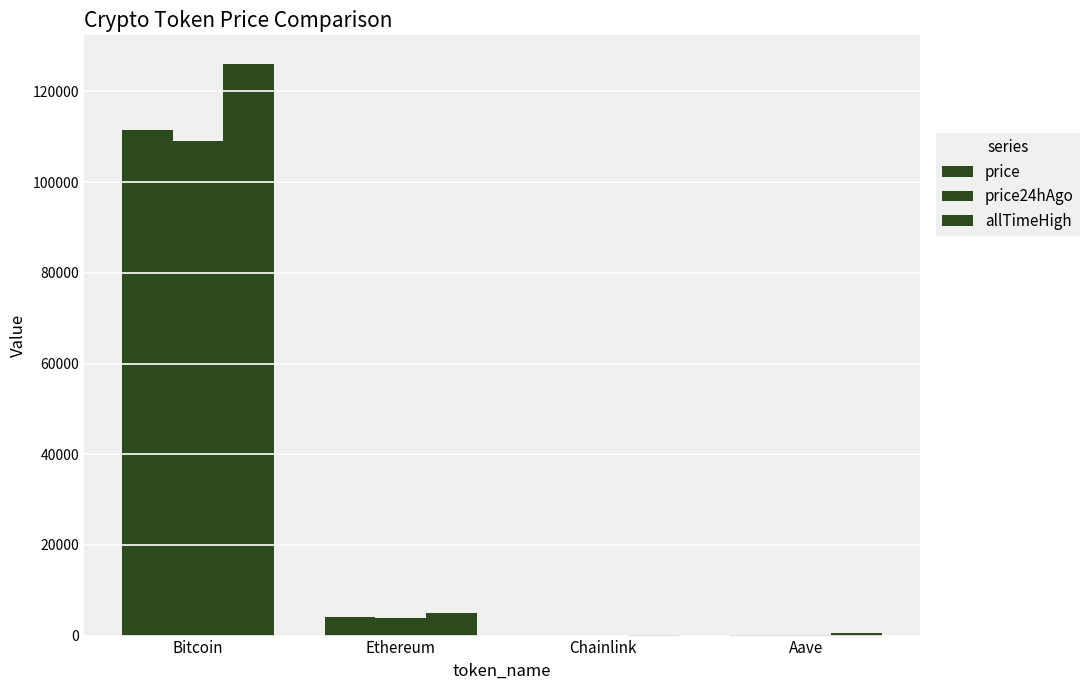

What is the average value of the price24hAgo series?

28293.3